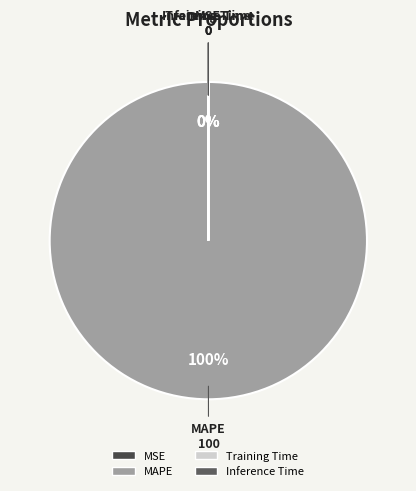

What is the largest slice in the pie chart?

MAPE